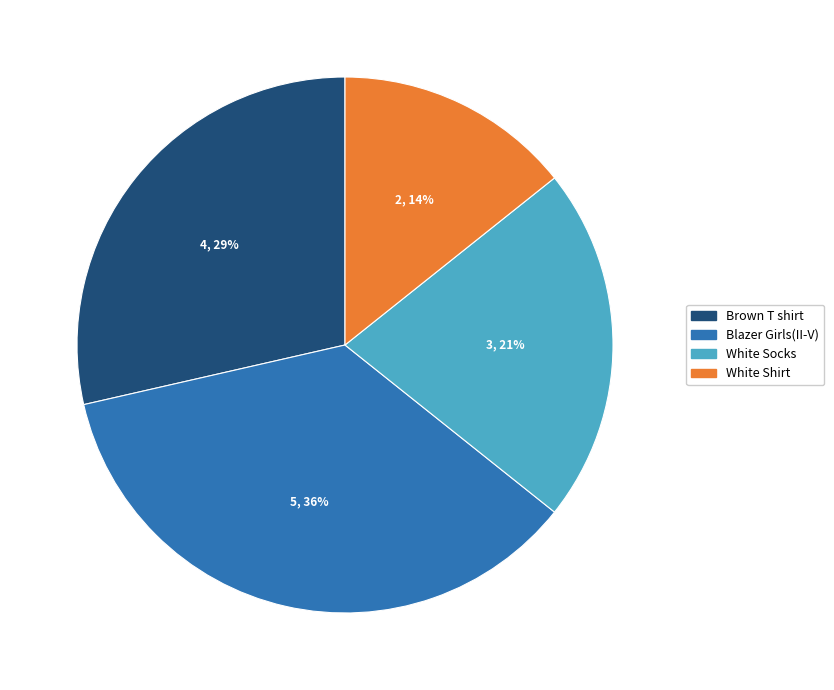

To the nearest percent, what is the average slice percentage?

25%